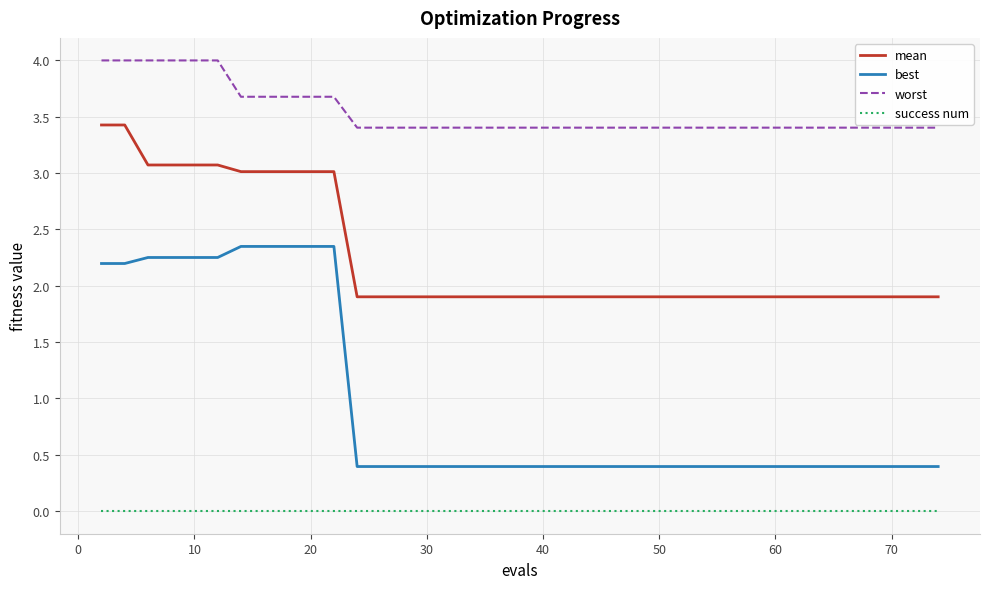

Rank the series by their maximum value, from highest to lowest.

worst, mean, best, success num